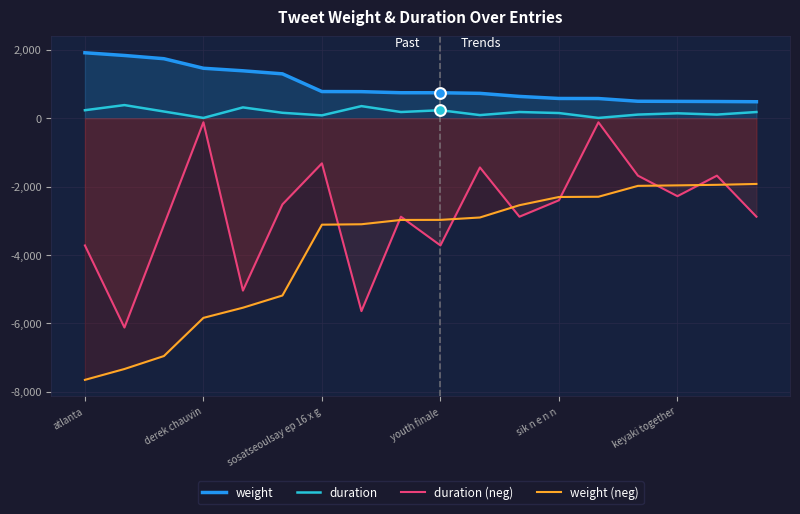

At which category is the sum across all series the highest?

13